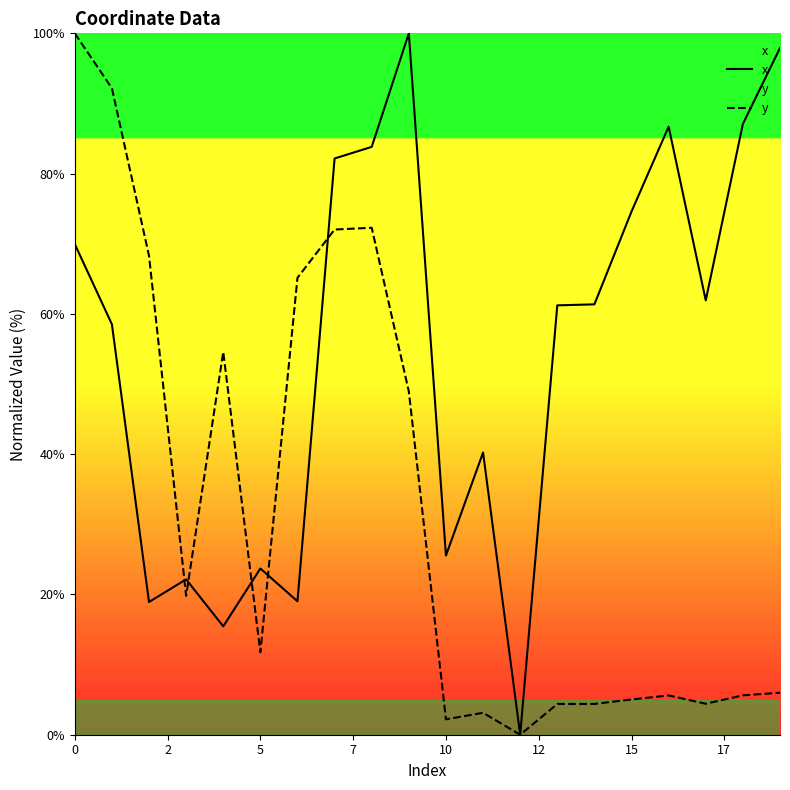

After their last crossing, which series has the higher values: y or x?

x